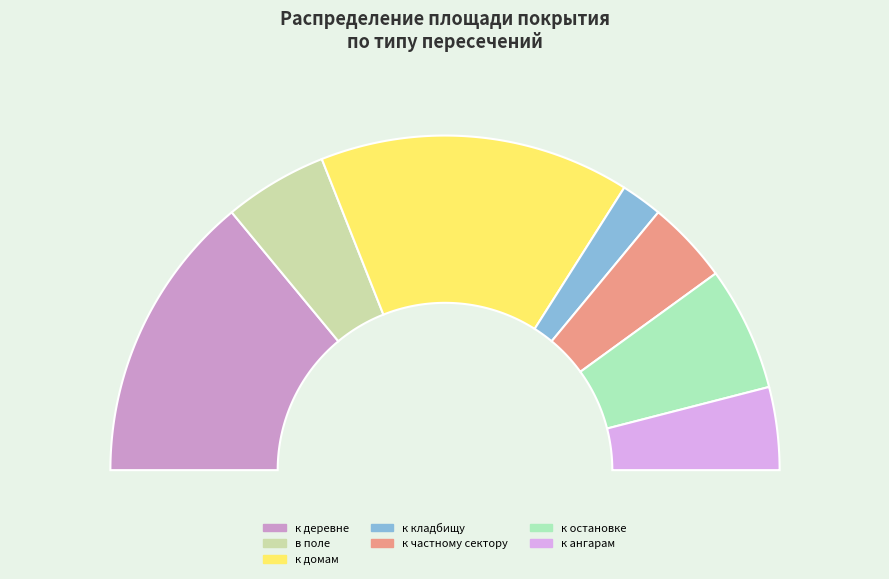

Is it true that к ангарам (5411) is 17% of the pie?

False